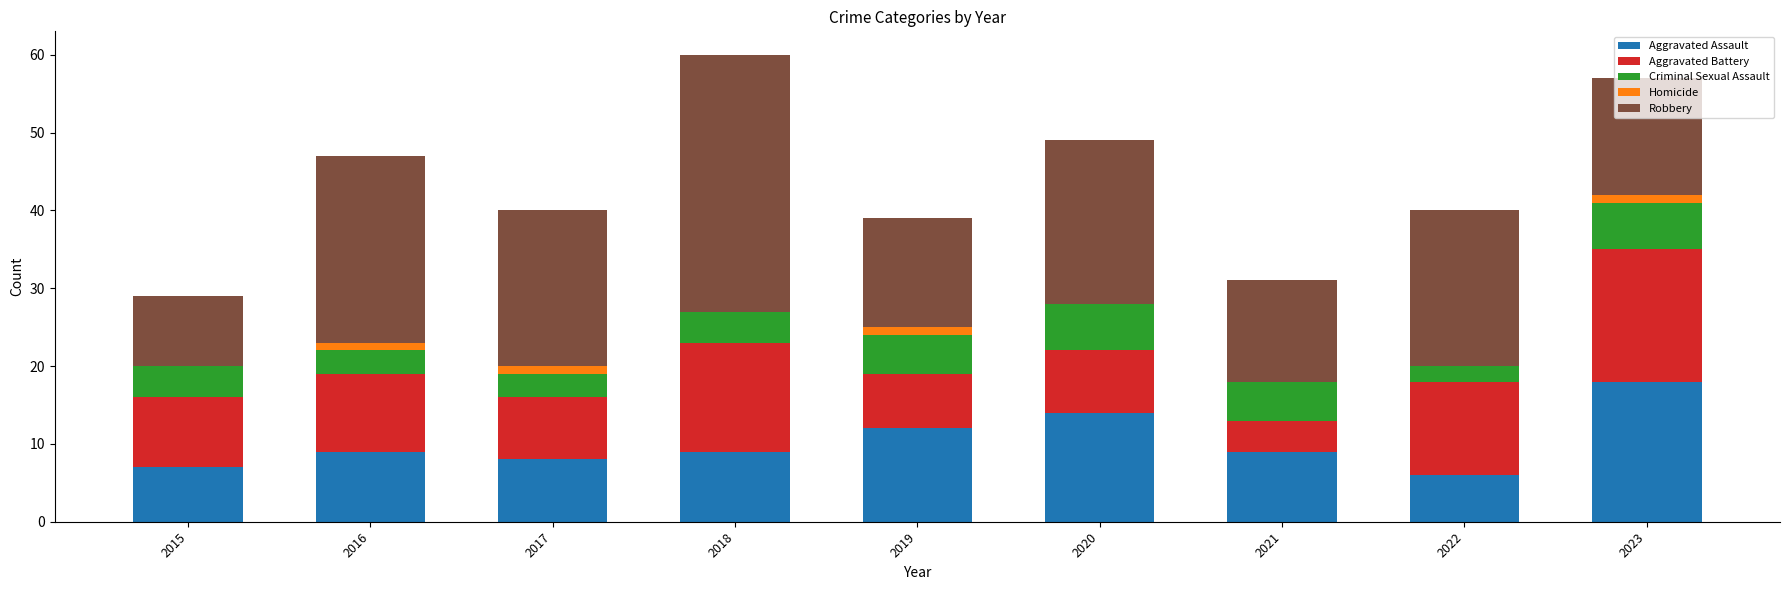

Which category has the highest value in the Aggravated Assault series?

2023